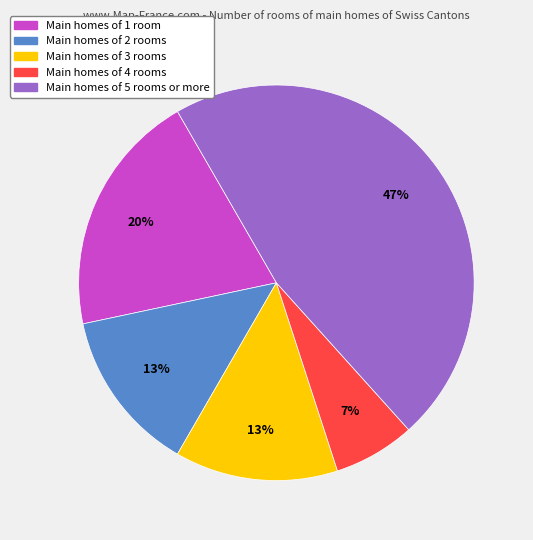

To the nearest percent, what is the difference between the largest and smallest slice percentages?

40%